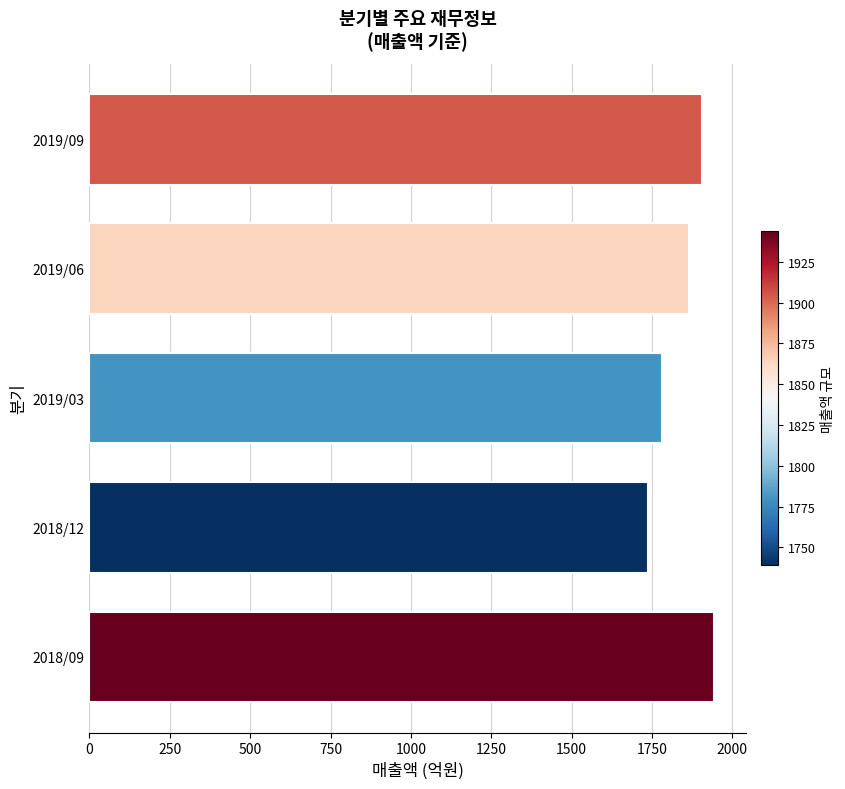

The value at 2019/03 is 1780. True or false?

True